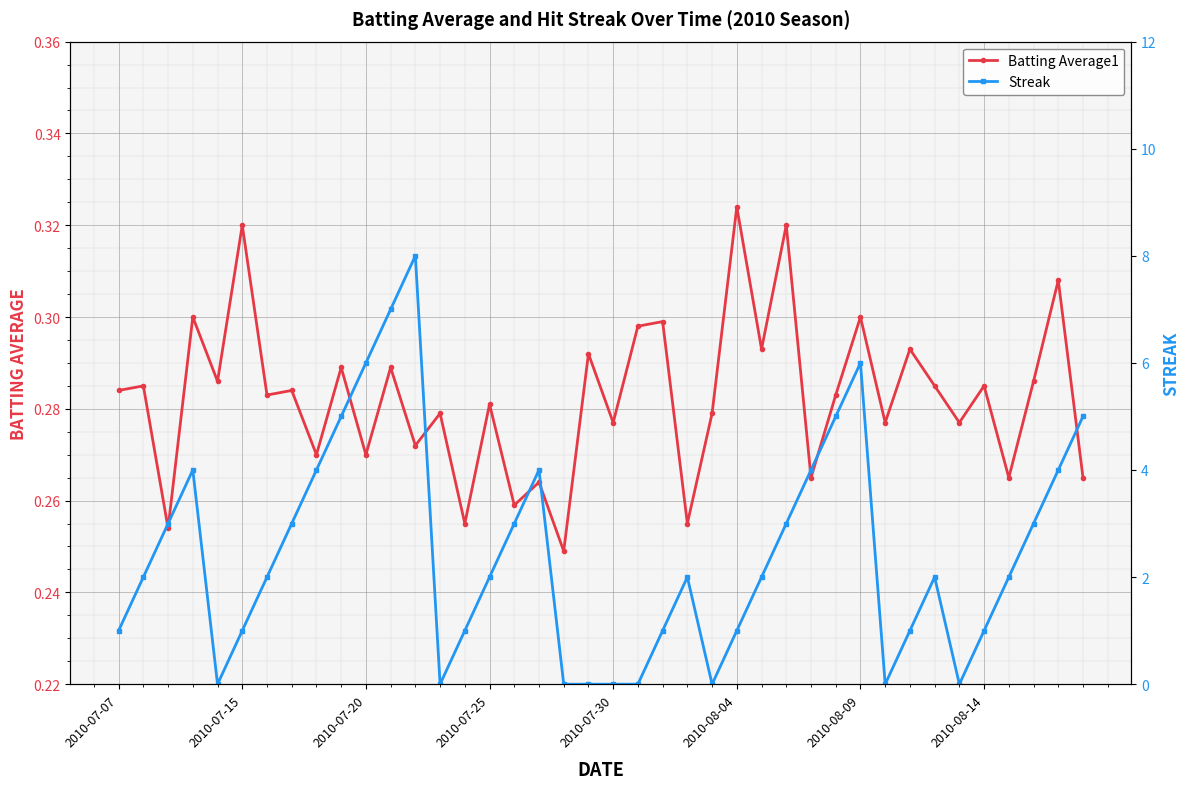

Which series has the largest total across all categories?

Streak